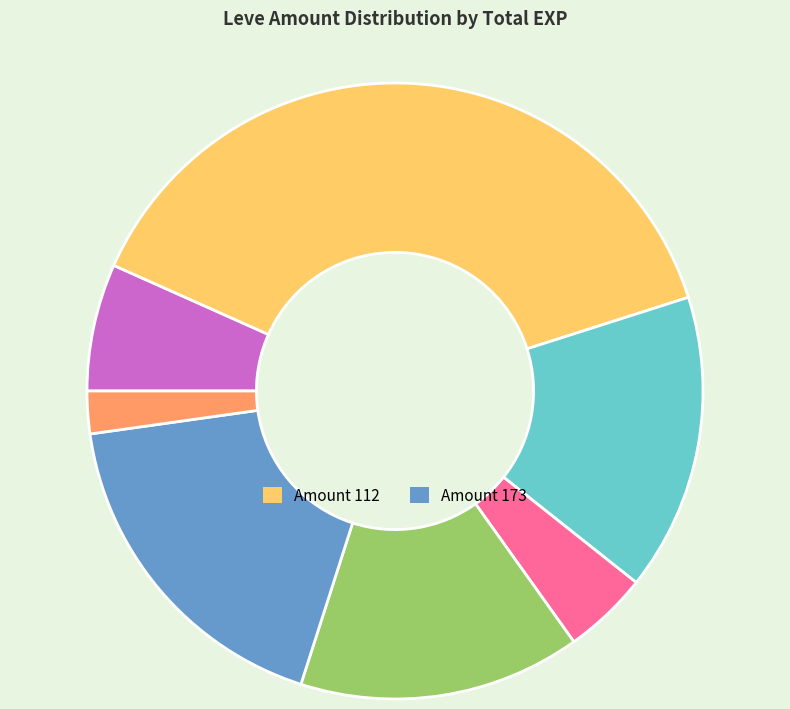

Is there any slice that represents more than half of the pie?

No